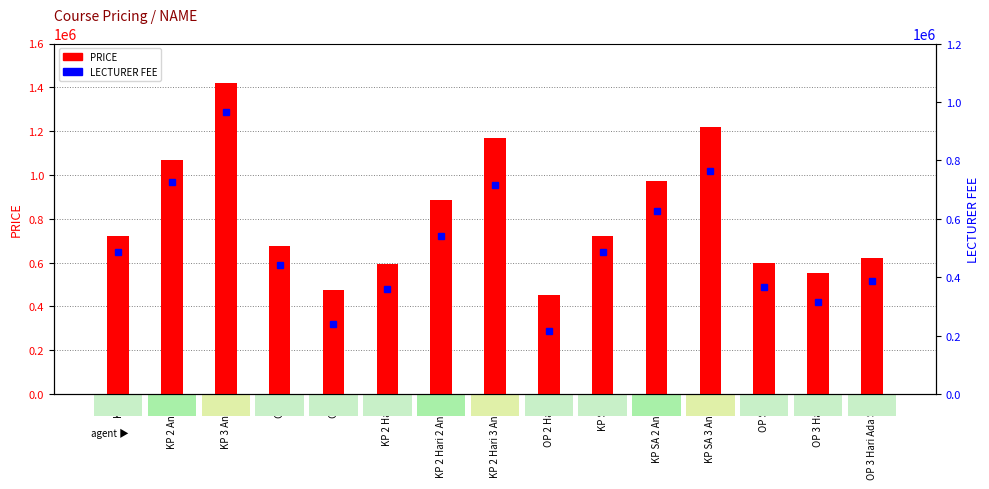

Which category has the highest value across all series?

KP 3 Anak